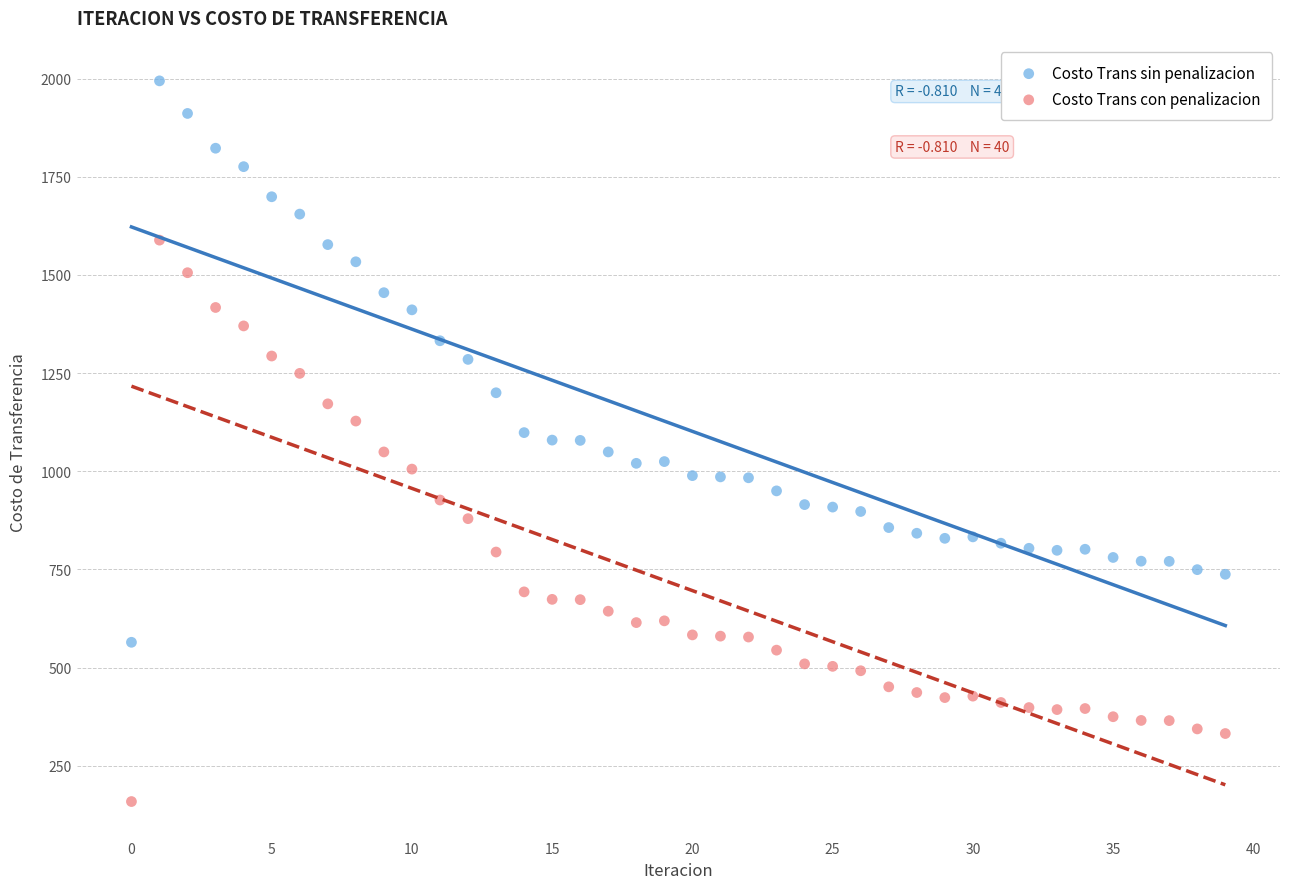

Which series contains the highest Y value?

Costo Trans sin penalizacion